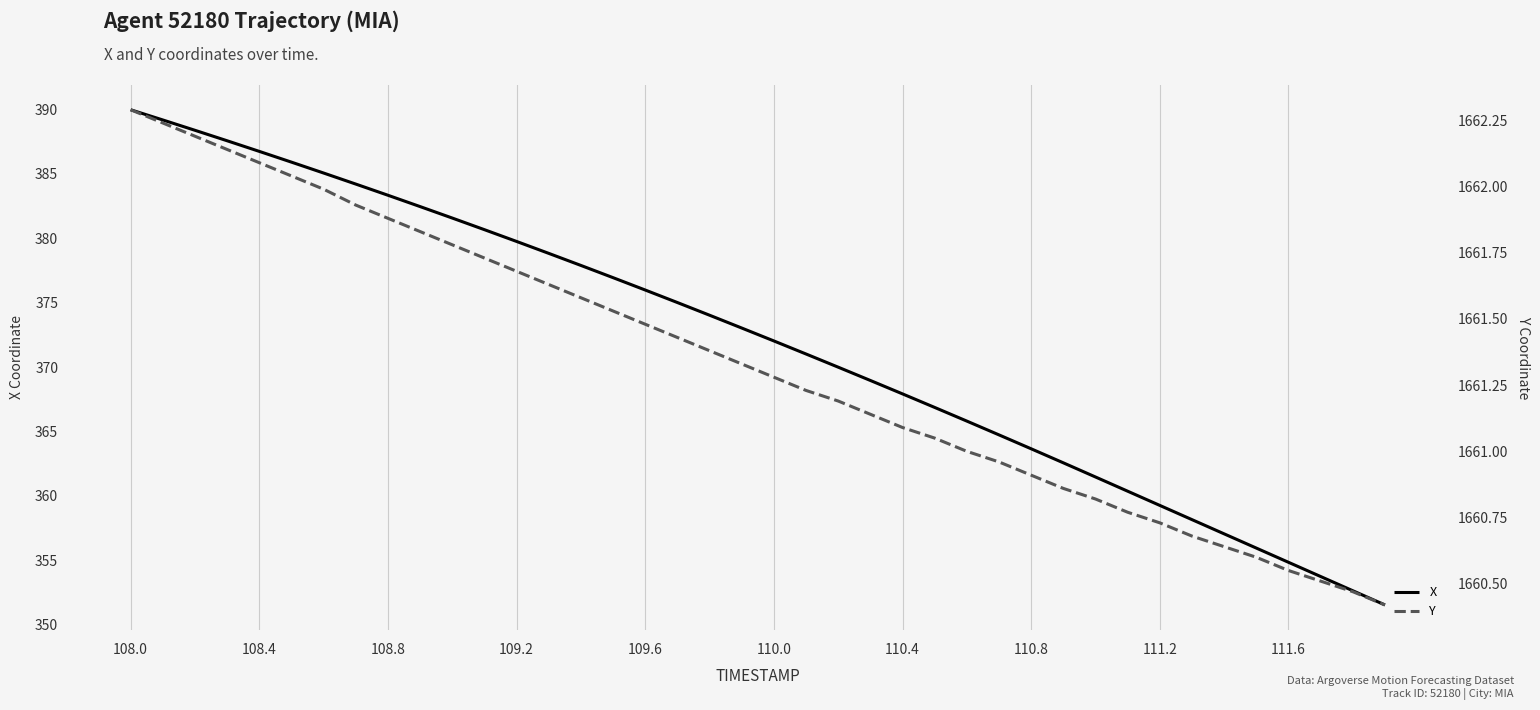

True or false: X has a value of 522.7 at 108.8.

False